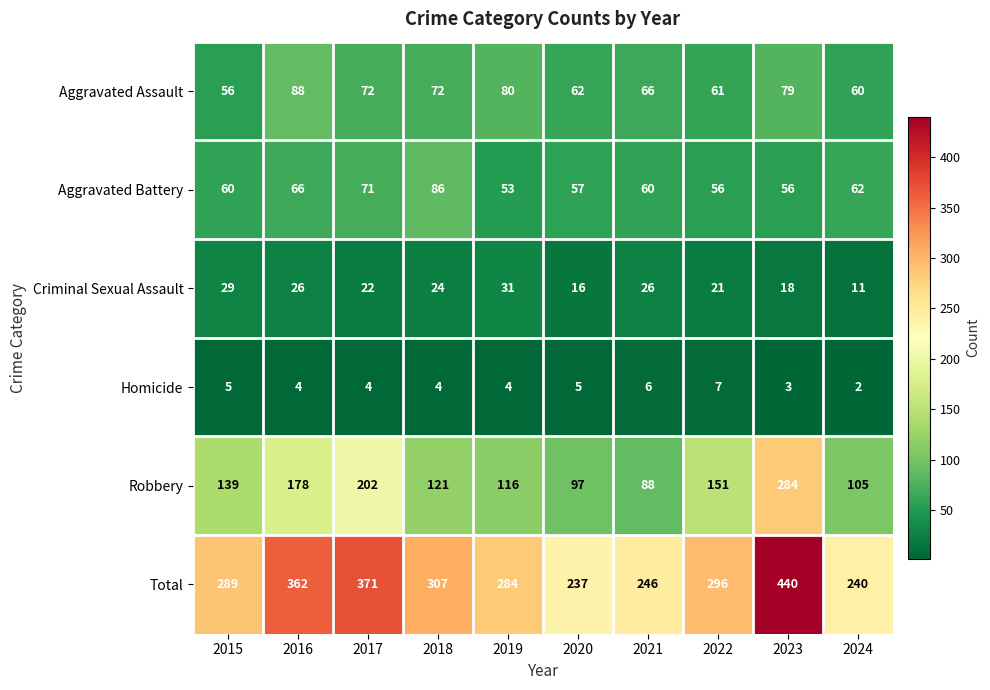

Which series has the largest range (max minus min)?

Total